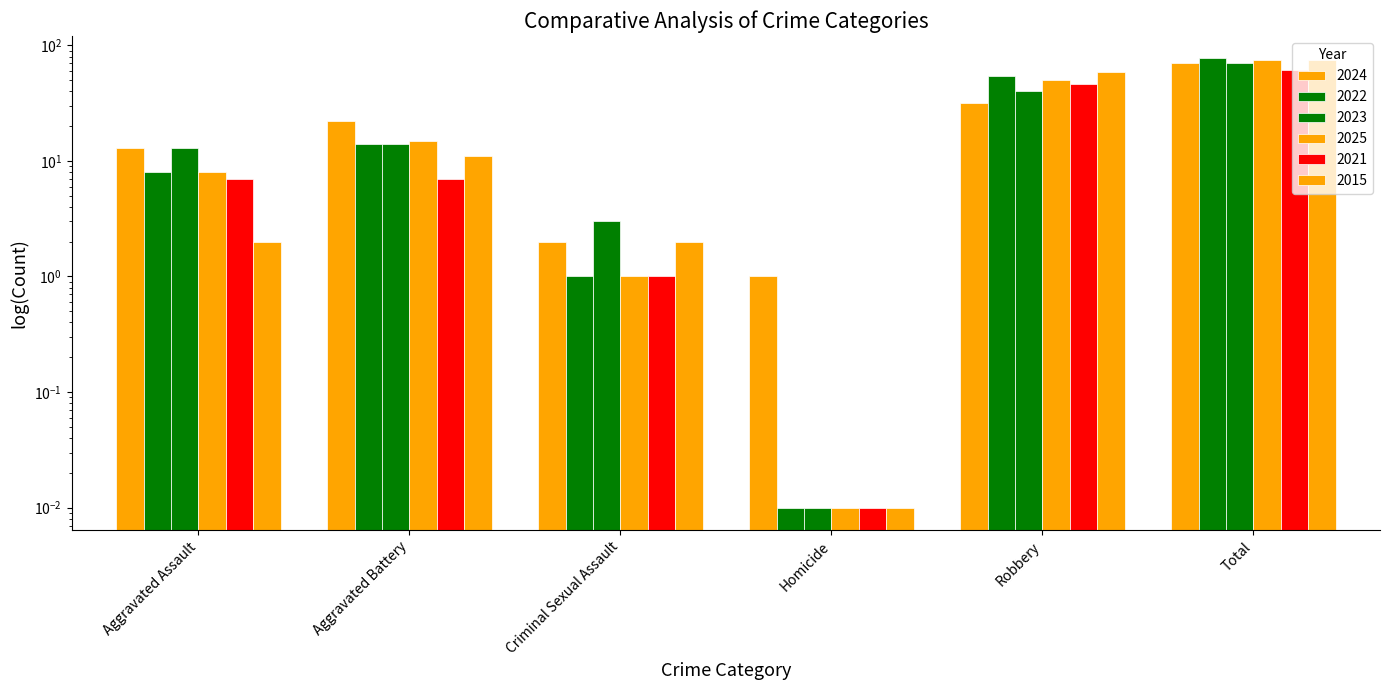

At how many categories does at least one series exceed 20?

3